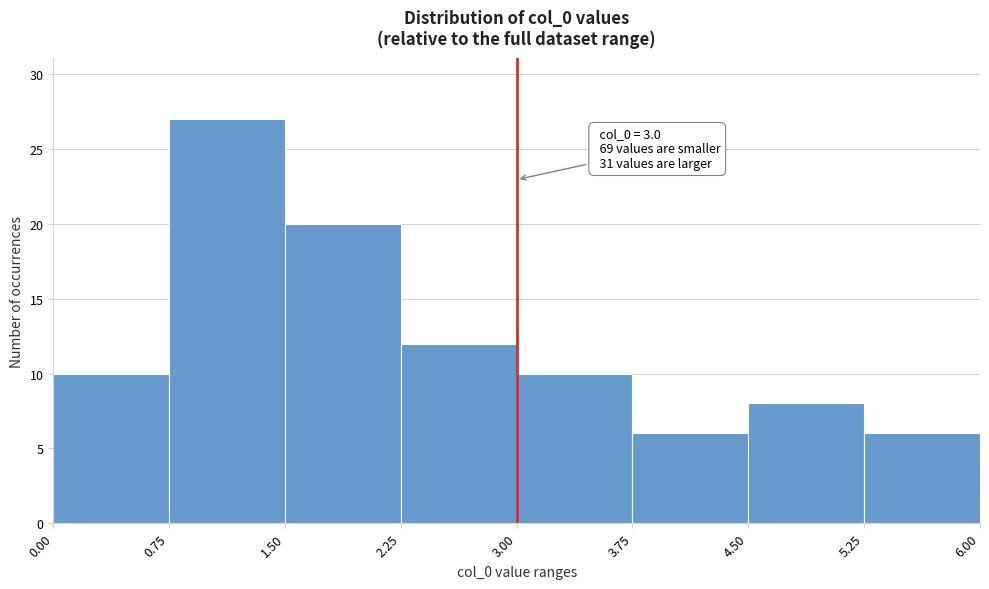

Over which range of the x-axis is the bar tallest?

0.75 to 1.50